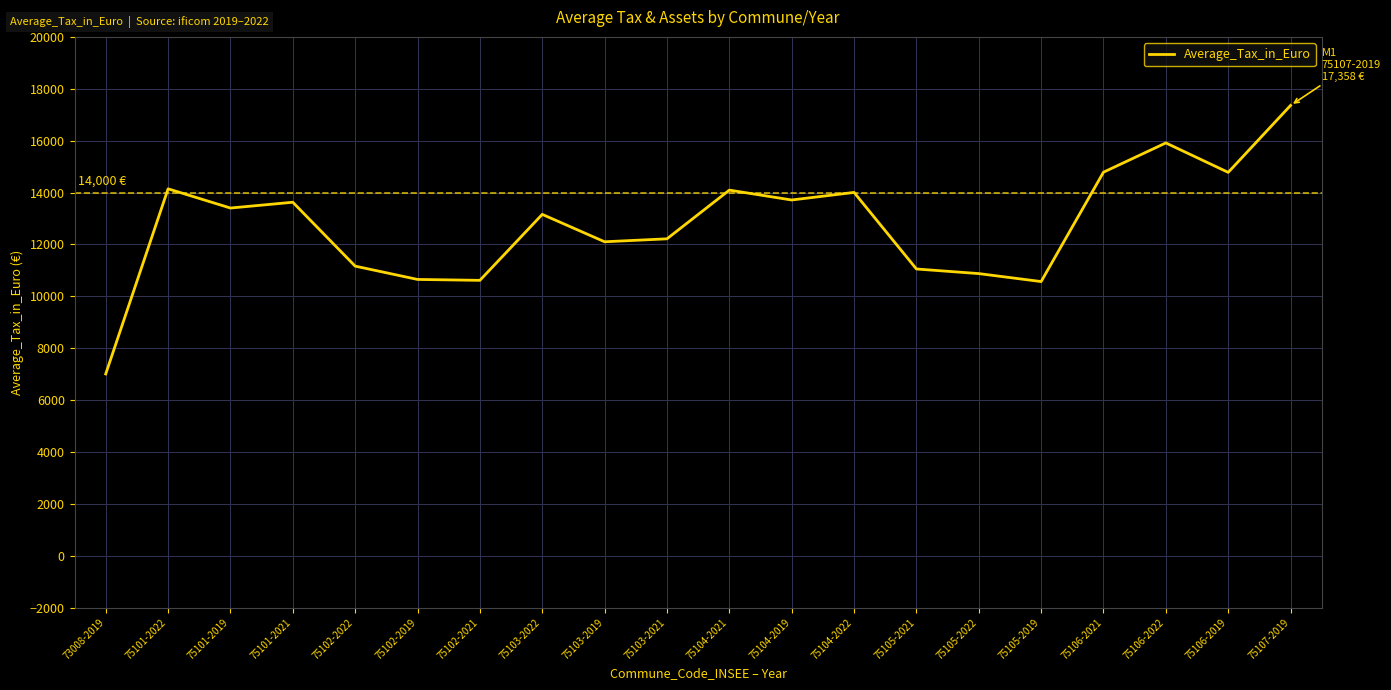

Read the value at 75101-2019, to the nearest 10.

13400